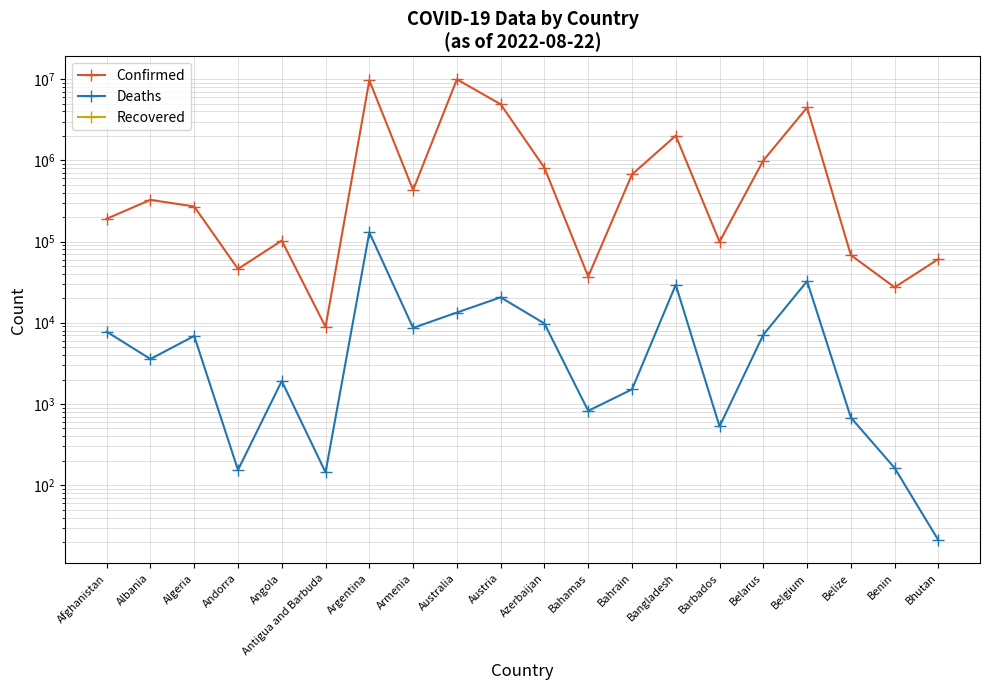

Reading left to right, list all the values displayed in this chart.

Confirmed: Afghanistan=190643	Albania=325736	Algeria=269731	Andorra=45975	Angola=102636	Antigua and Barbuda=8895	Argentina=9633732	Armenia=430361	Australia=9911819	Austria=4898954	Azerbaijan=808569	Bahamas=36983	Bahrain=669392	Bangladesh=2009797	Barbados=99426	Belarus=994037	Belgium=4466095	Belize=67961	Benin=27316	Bhutan=60779
Deaths: Afghanistan=7762	Albania=3576	Algeria=6878	Andorra=154	Angola=1917	Antigua and Barbuda=144	Argentina=129566	Armenia=8643	Australia=13360	Austria=20546	Azerbaijan=9785	Bahamas=823	Bahrain=1513	Bangladesh=29315	Barbados=530	Belarus=7118	Belgium=32436	Belize=680	Benin=163	Bhutan=21
Recovered: Afghanistan=0	Albania=0	Algeria=0	Andorra=0	Angola=0	Antigua and Barbuda=0	Argentina=0	Armenia=0	Australia=0	Austria=0	Azerbaijan=0	Bahamas=0	Bahrain=0	Bangladesh=0	Barbados=0	Belarus=0	Belgium=0	Belize=0	Benin=0	Bhutan=0